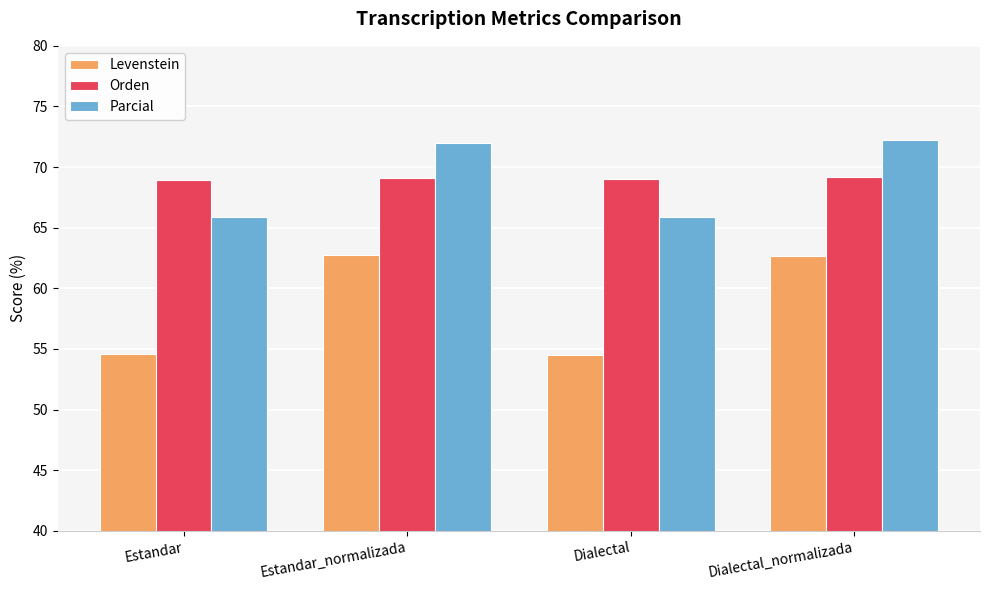

What is the greatest value displayed?

72.2